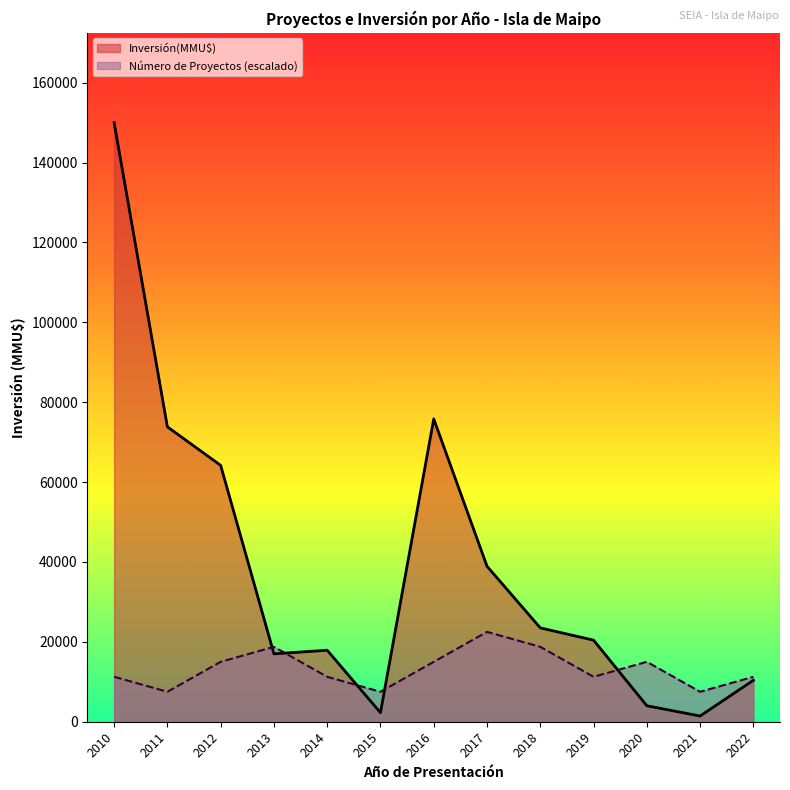

Which series has the largest range (max minus min)?

Inversión(MMU$)